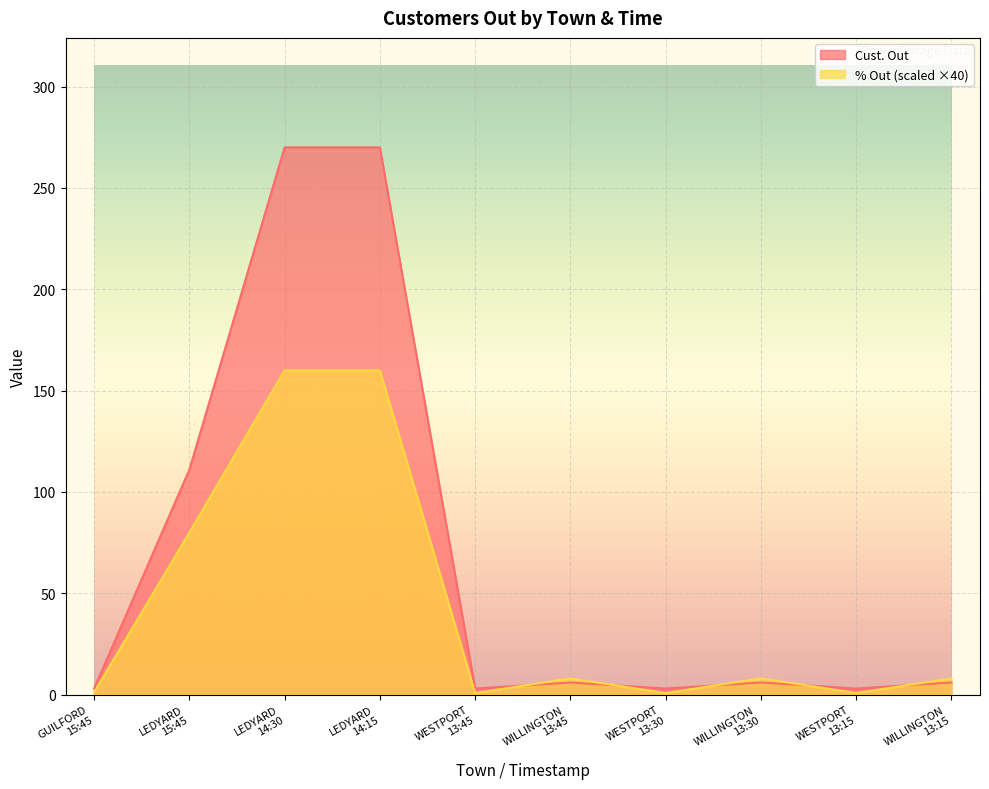

List the labels in order of % Out value, smallest first.

WESTPORT
13:45, WESTPORT
13:30, WESTPORT
13:15, GUILFORD
15:45, WILLINGTON
13:45, WILLINGTON
13:30, WILLINGTON
13:15, LEDYARD
15:45, LEDYARD
14:30, LEDYARD
14:15